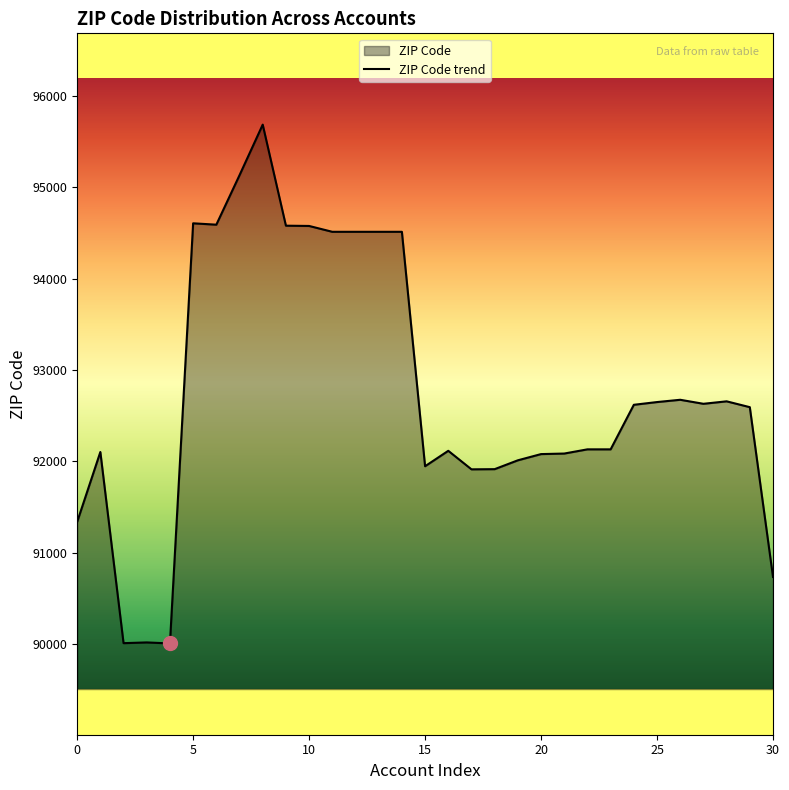

What is the greatest value displayed?

95687